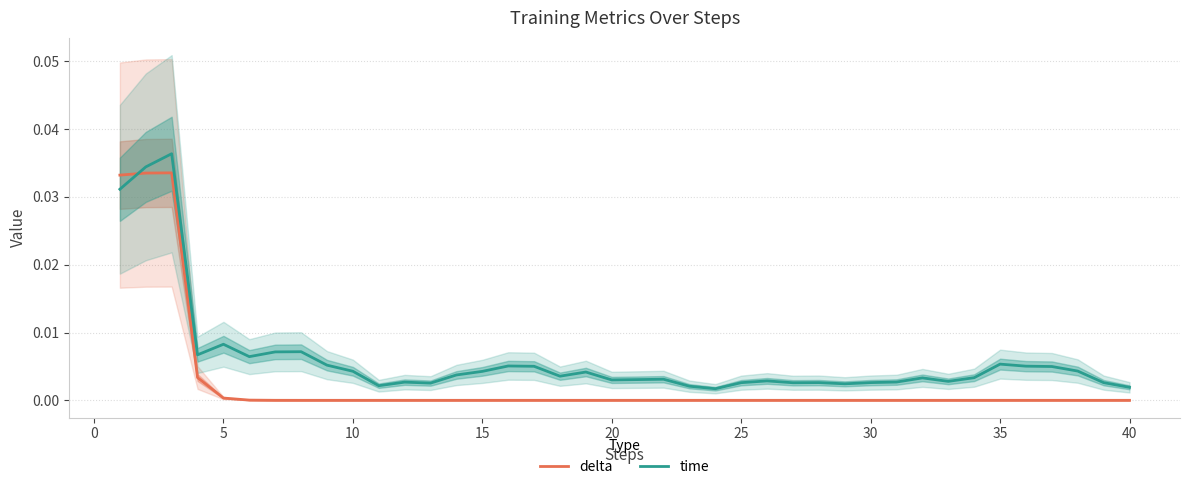

How many times do delta and time cross each other?

1